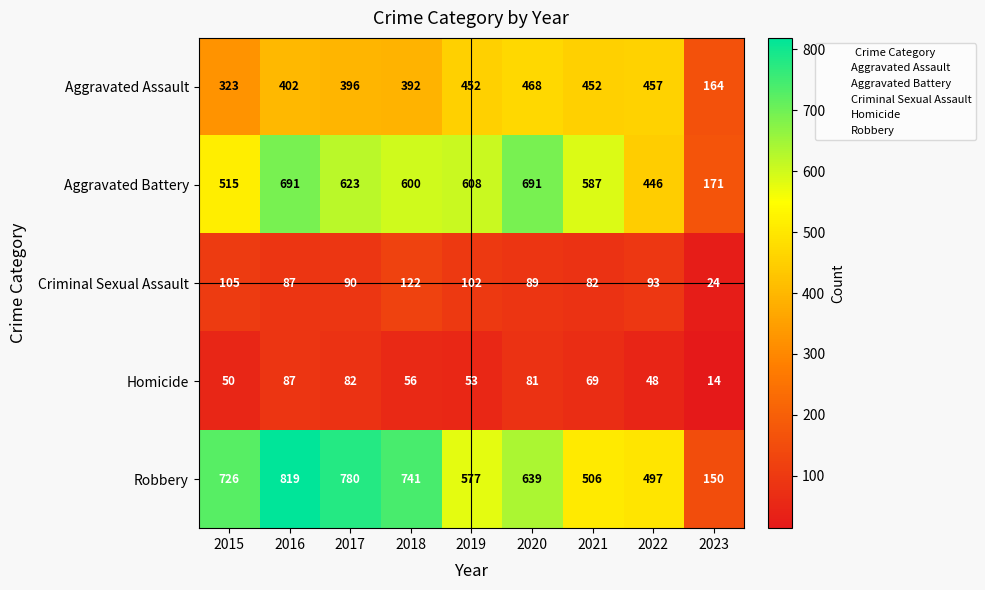

The value of Aggravated Assault at 2015 is 146. True or false?

False